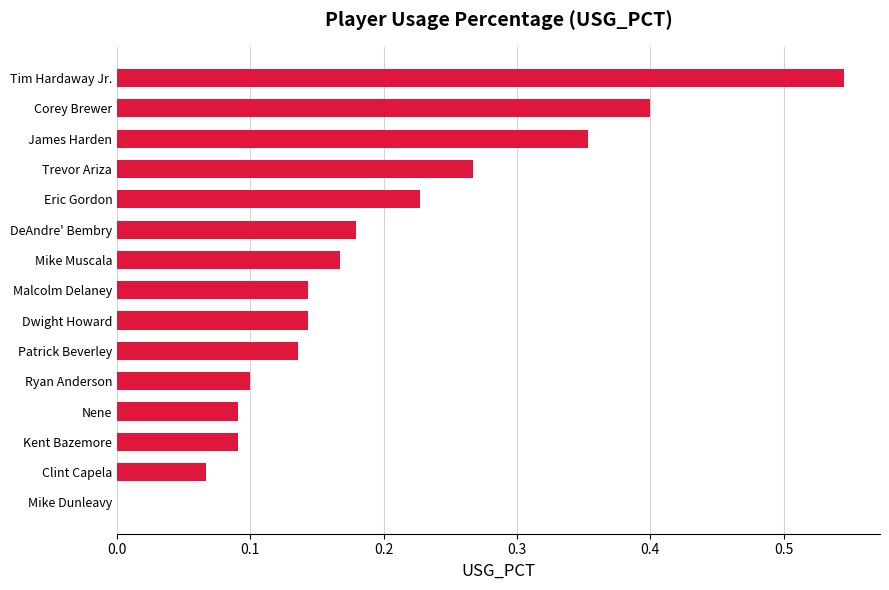

What is the sum of all values?

2.9